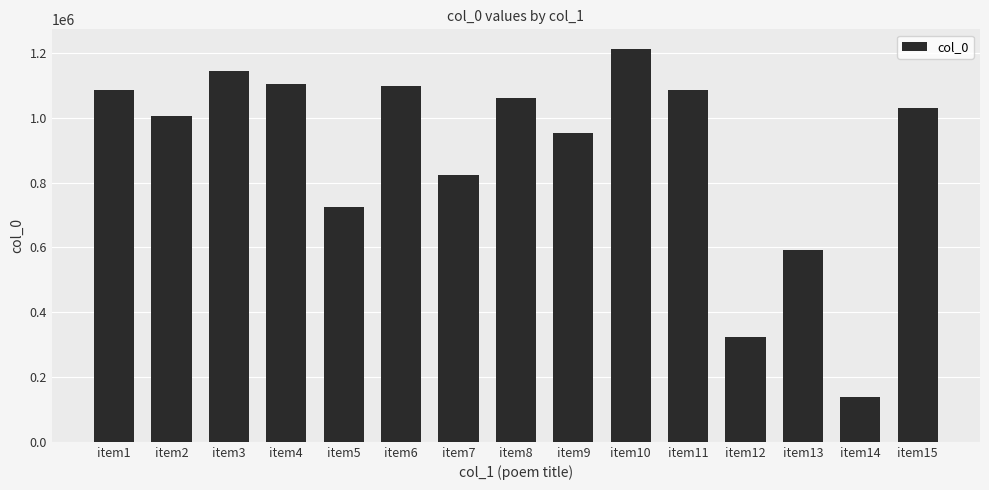

What is the sum of the values at item4 and item9?

2059220